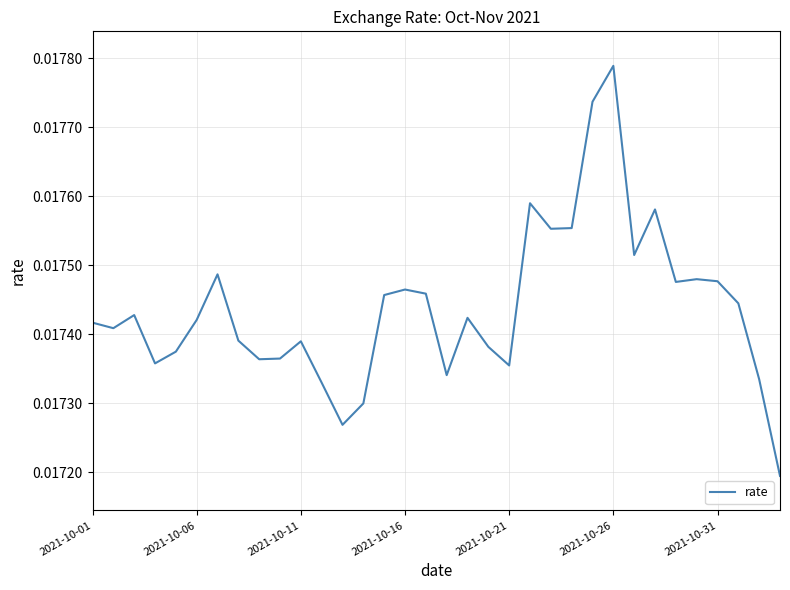

What is the sum of all values?

0.6